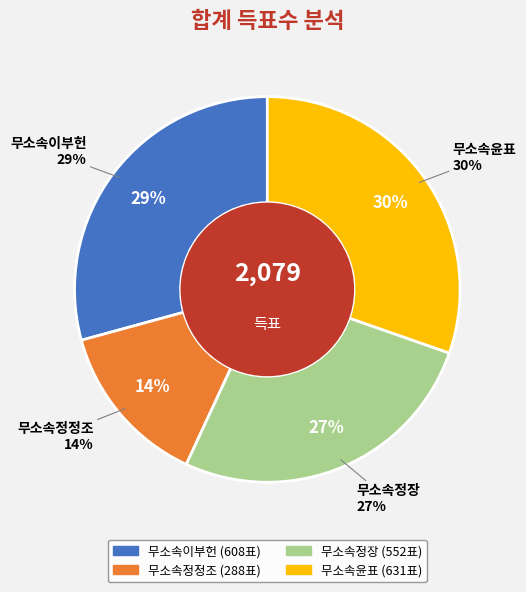

How many segments does this pie chart have?

4